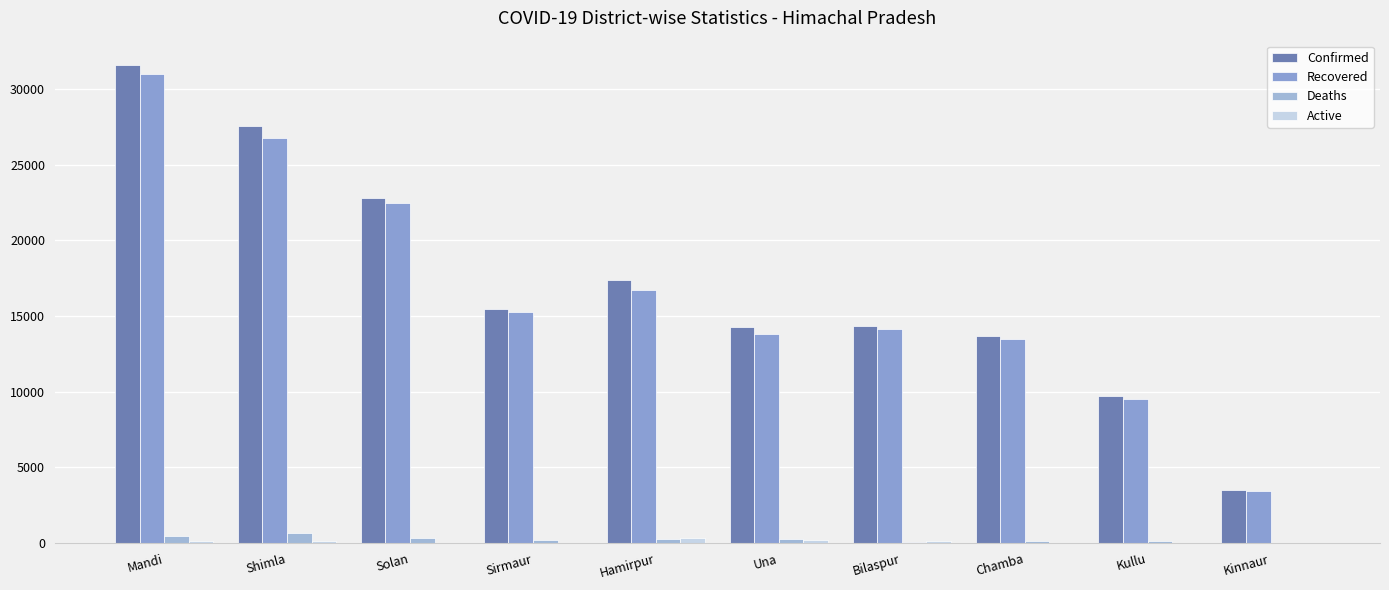

How many data points does each series have?

10